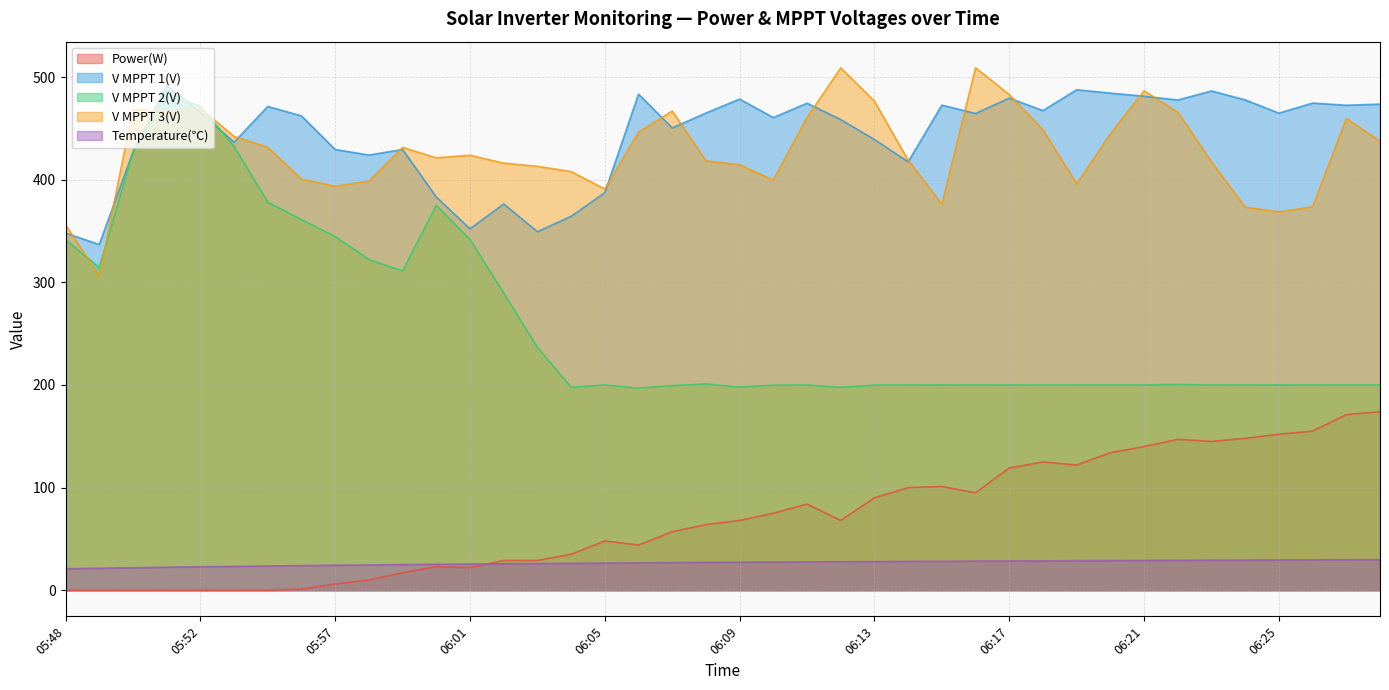

At which label does V MPPT 3(V) reach its minimum?

05:49